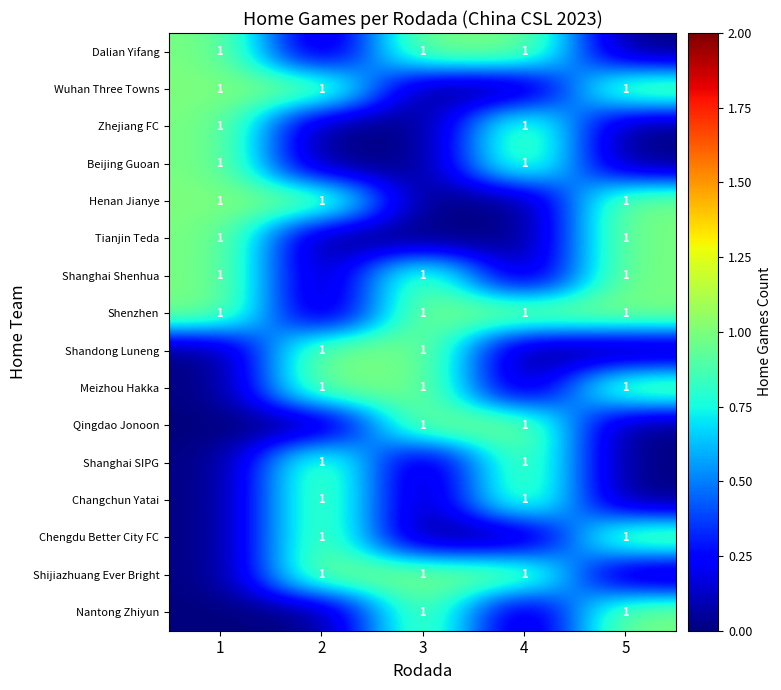

What value does the Beijing Guoan series have at 1?

1